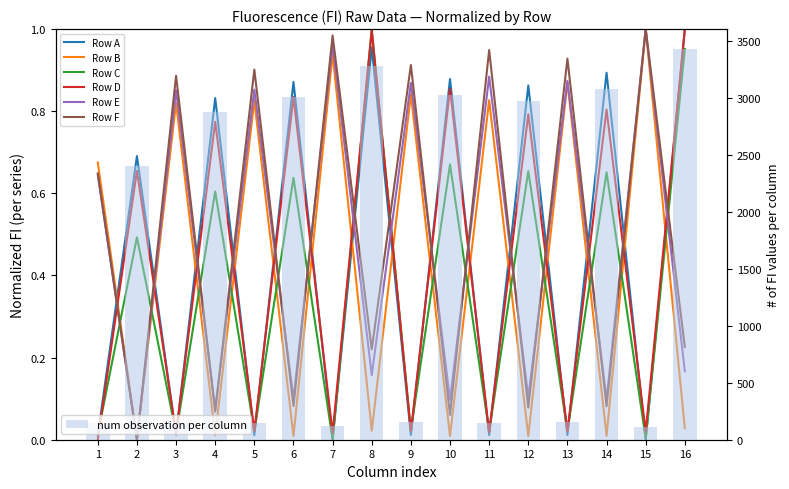

Is it true that Row F equals 0.6 at 1?

True